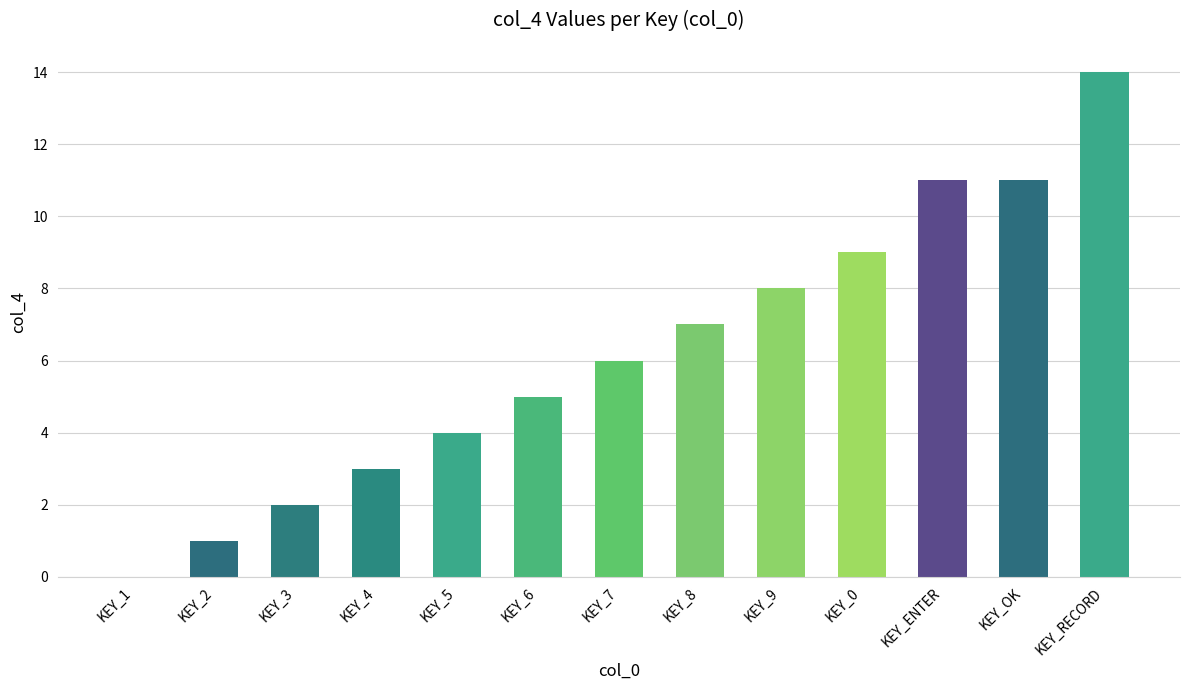

What is the change in value from KEY_5 to KEY_9?

+4